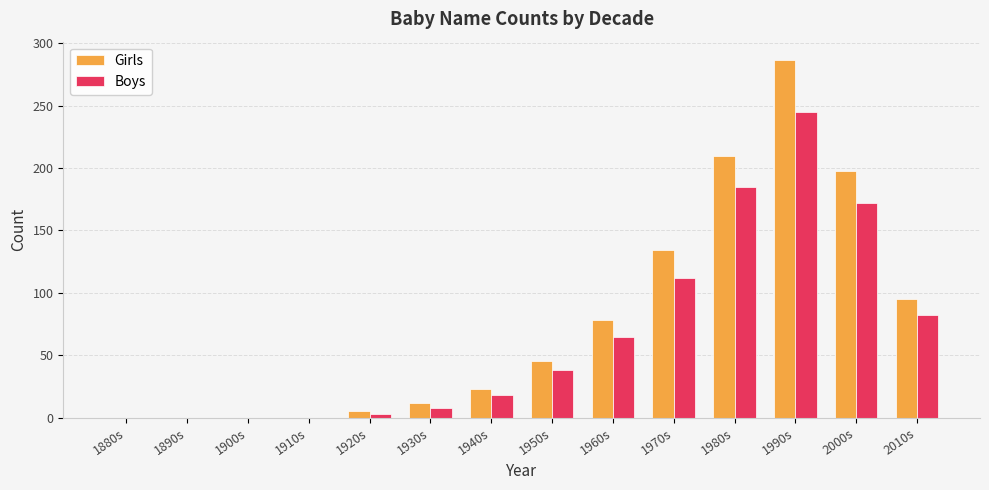

What is the greatest value displayed?

287